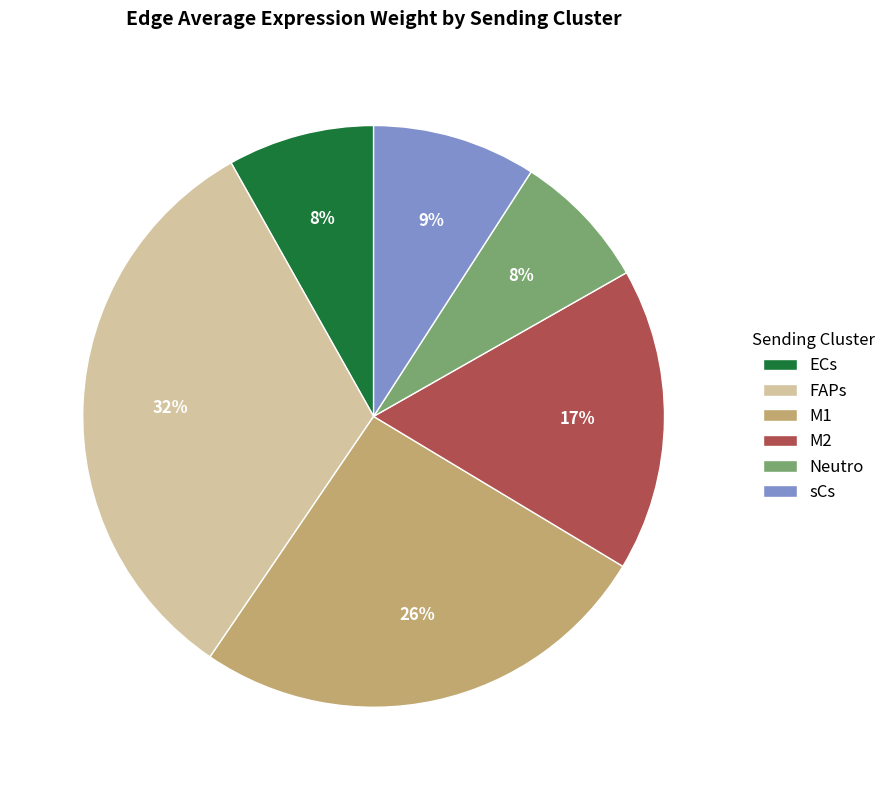

Does ECs account for over 50% of the chart?

No